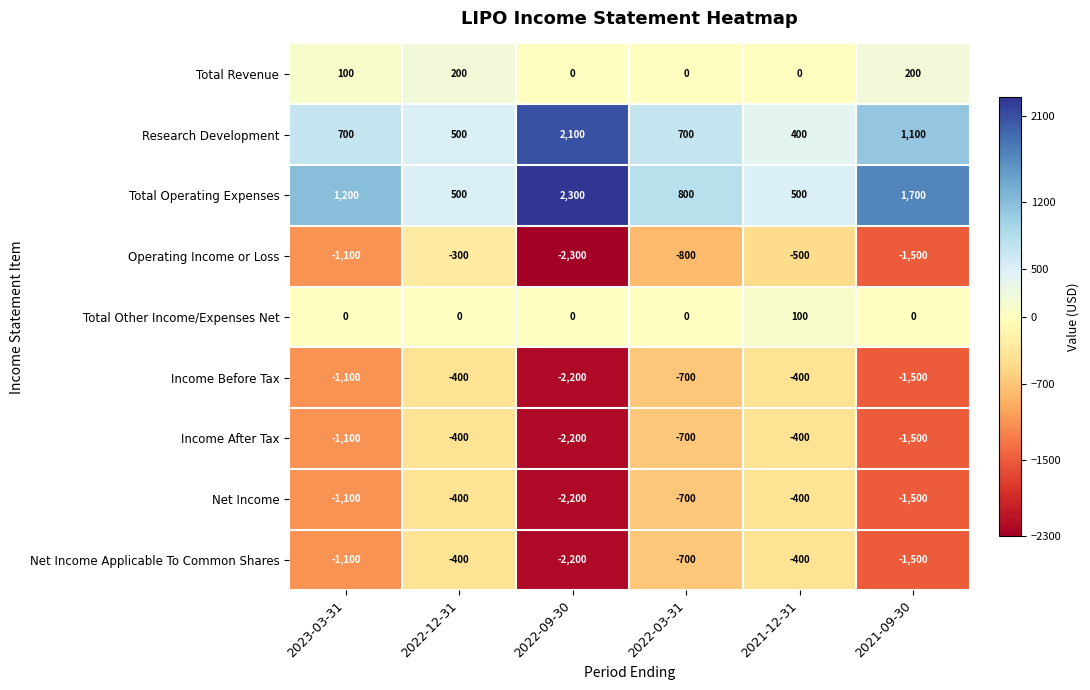

What is the spread (max minus min) of values at 2023-03-31?

2300